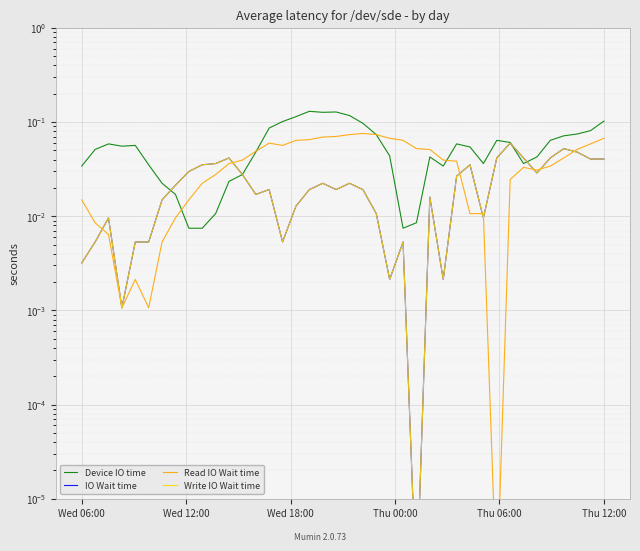

Where do Write IO Wait time and Device IO time first cross each other?

6 and 7